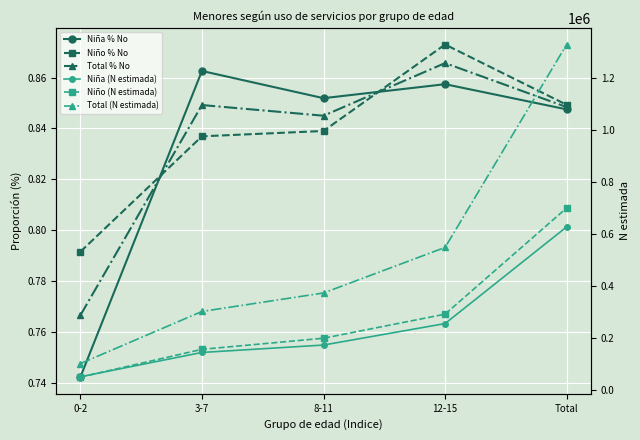

The value of Niña % No at 0-2 is 0.7. True or false?

True